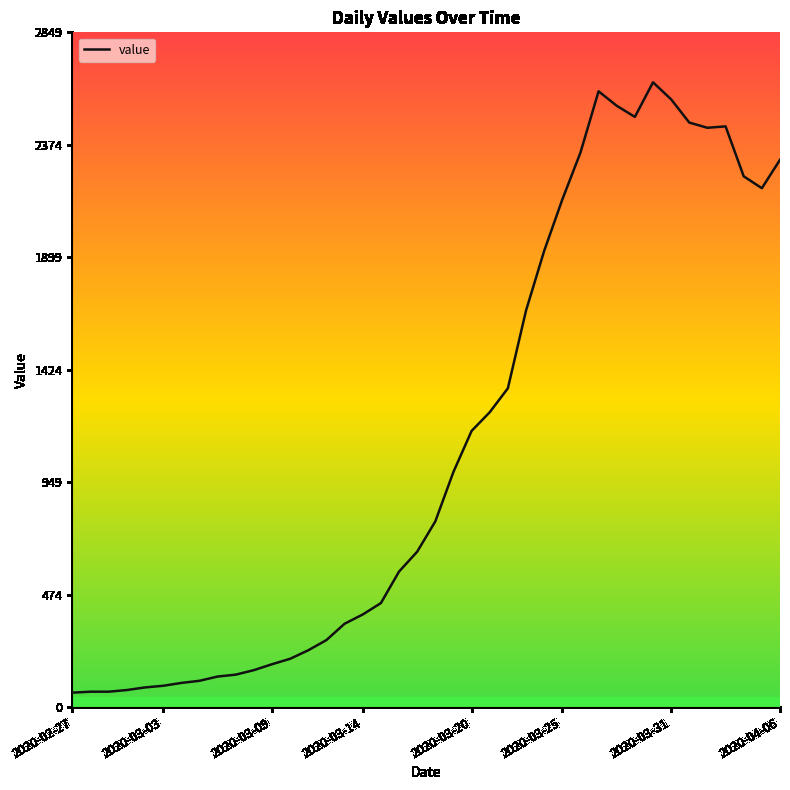

What is the difference between the maximum and minimum values?

2577